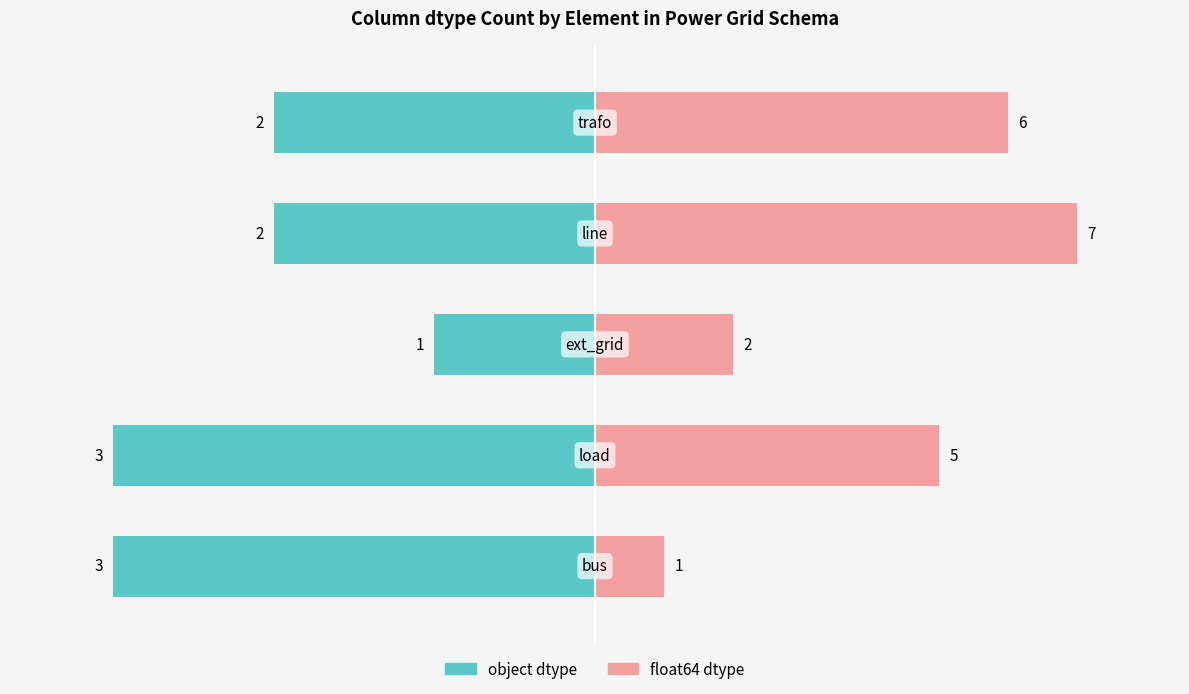

Between 0 and 4, which is larger?

4